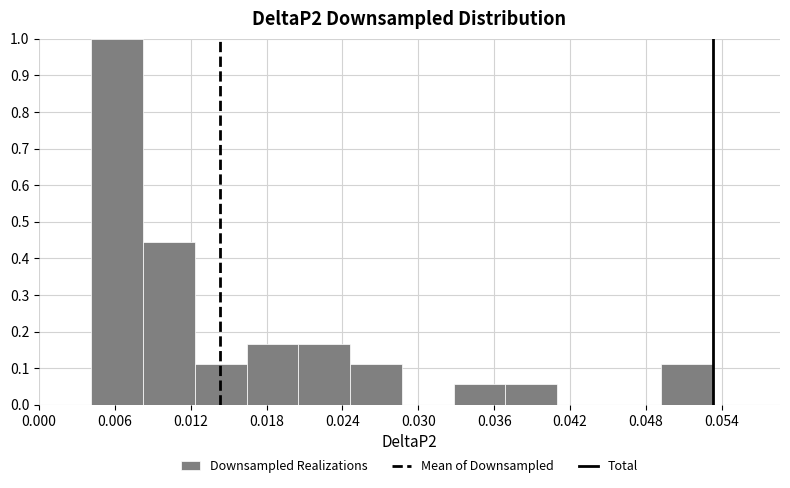

Over which range of the x-axis is the bar tallest?

0.004 to 0.008